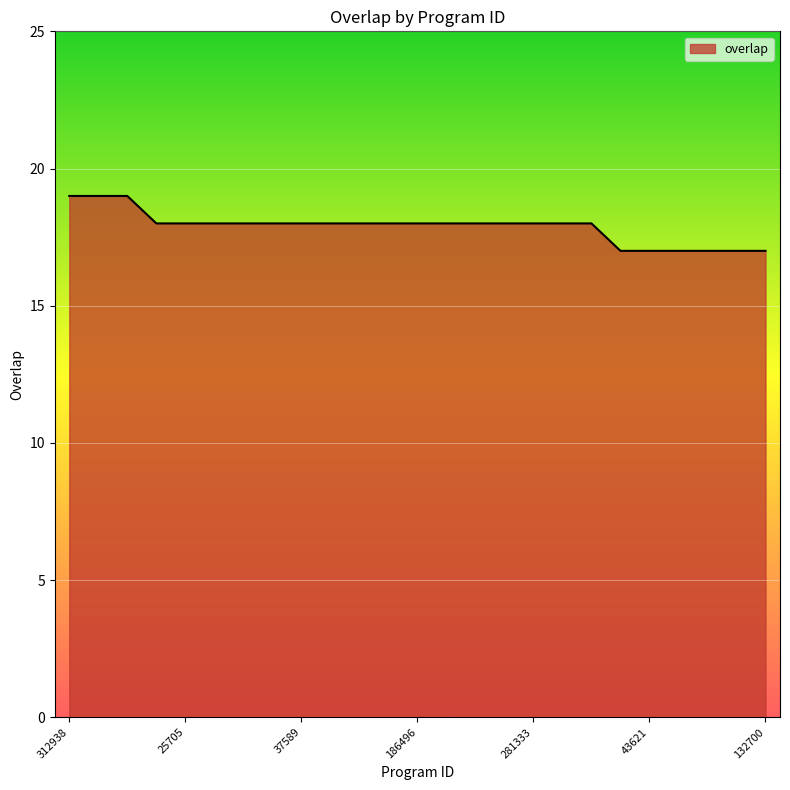

What is the smallest value displayed?

17